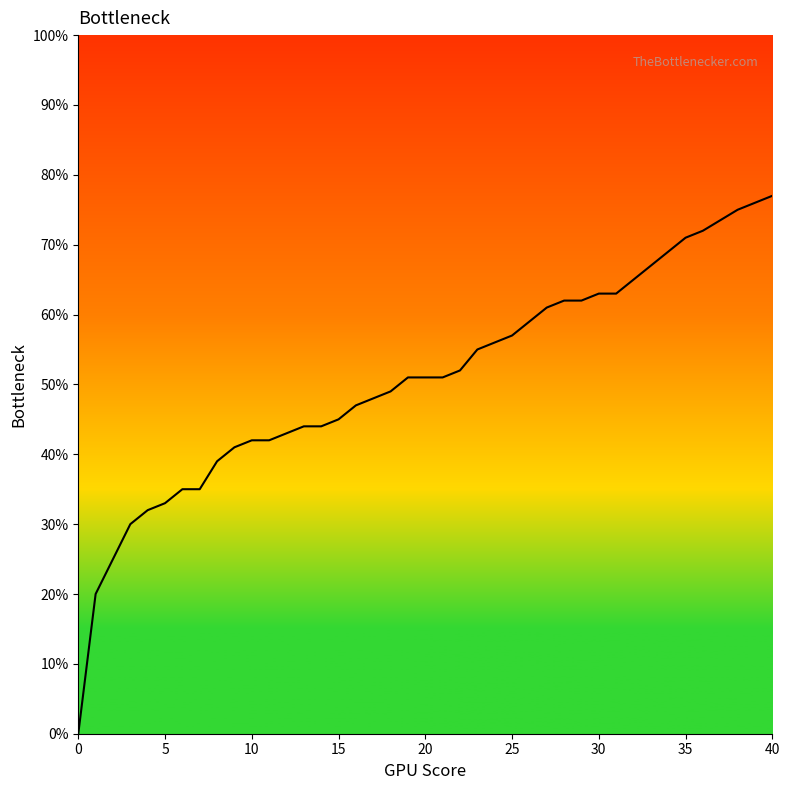

Reading left to right, extract all data points from this chart.

0.0	0.2	0.2	0.3	0.3	0.3	0.3	0.3	0.4	0.4	0.4	0.4	0.4	0.4	0.4	0.5	0.5	0.5	0.5	0.5	0.5	0.5	0.5	0.6	0.6	0.6	0.6	0.6	0.6	0.6	0.6	0.6	0.7	0.7	0.7	0.7	0.7	0.8	0.8	0.8